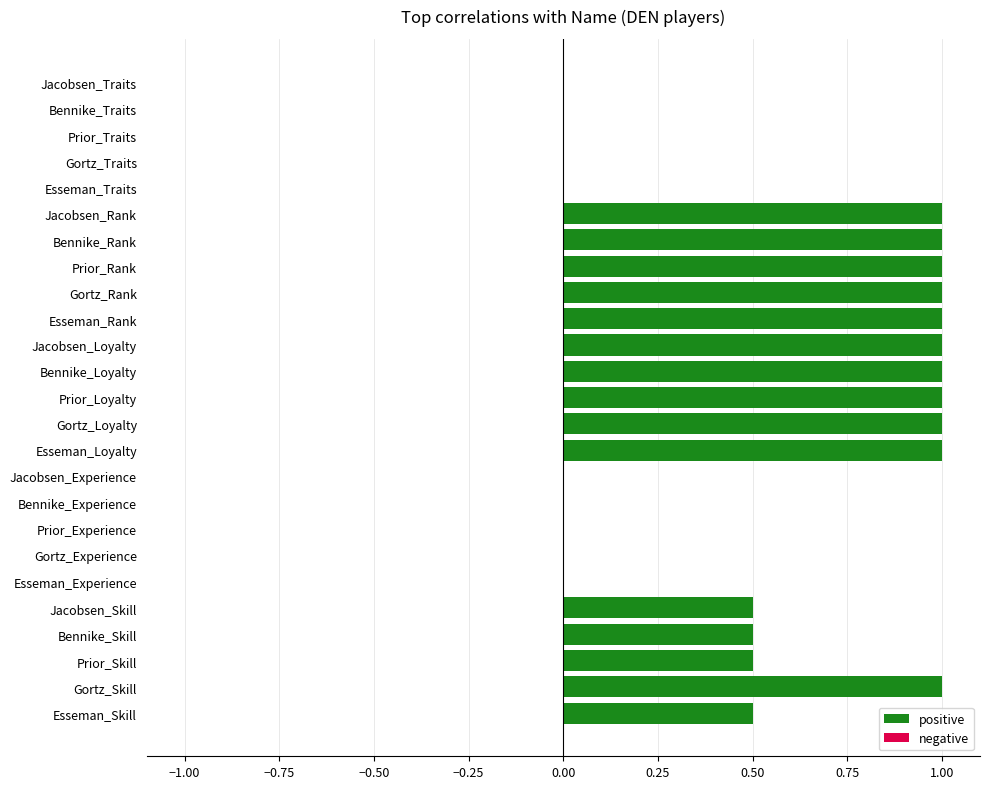

What is the greatest value displayed?

1.0